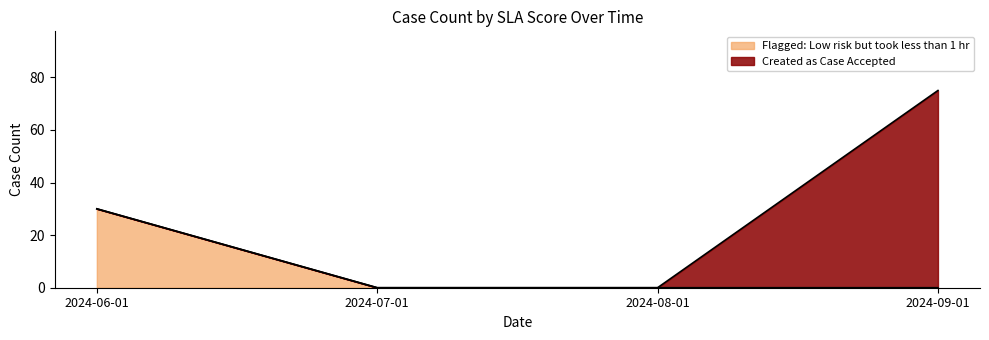

Which has a higher value, 2024-08-01 or 2024-07-01?

2024-08-01